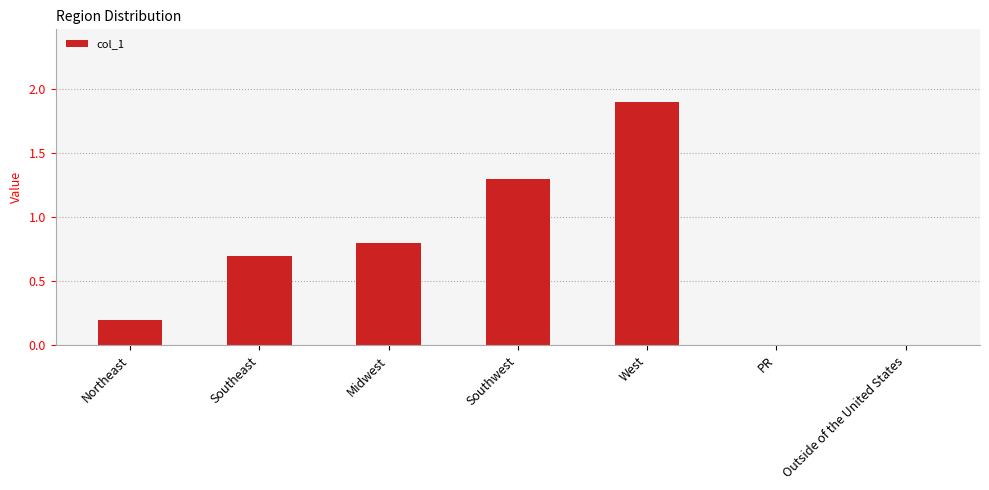

What is the sum of all values?

4.9